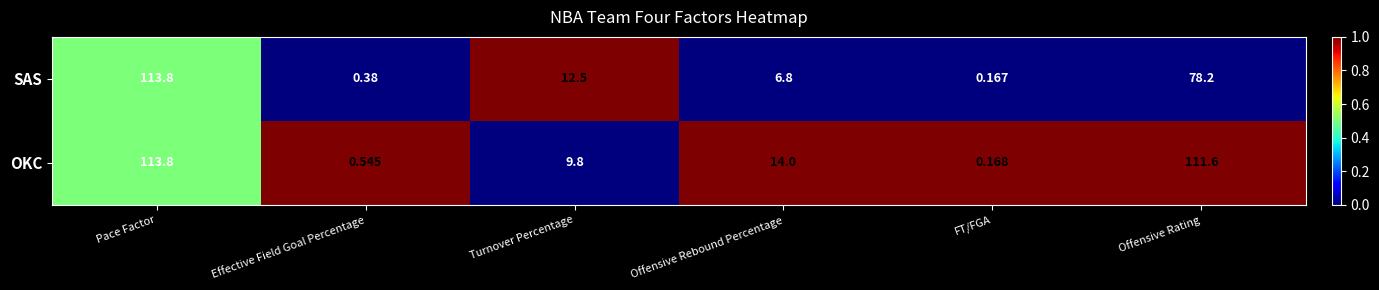

At which label does OKC reach its peak?

Pace Factor